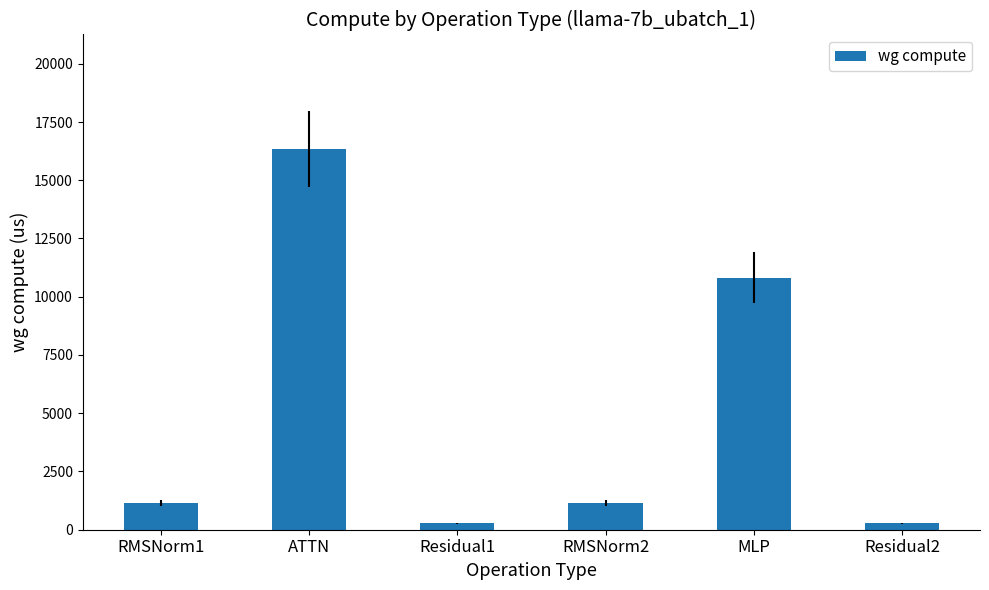

The value at MLP is 6095.0. True or false?

False